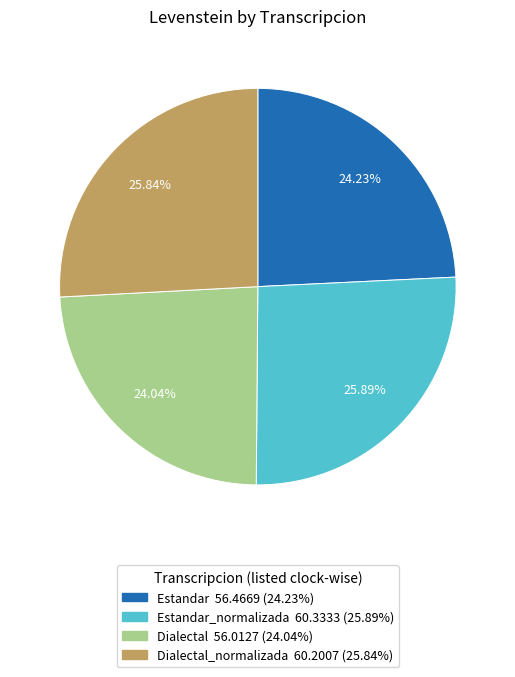

Is there a majority slice in this chart?

No